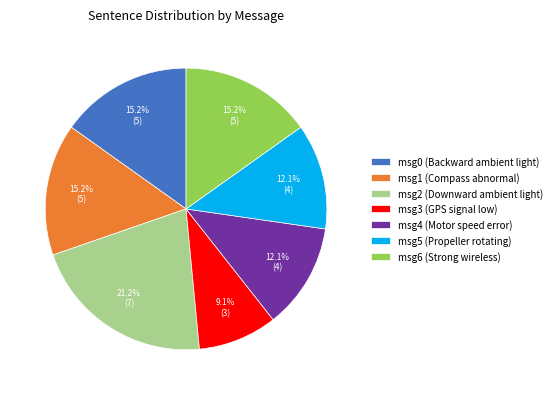

What is the smallest slice in the pie chart?

msg3 (GPS signal low)